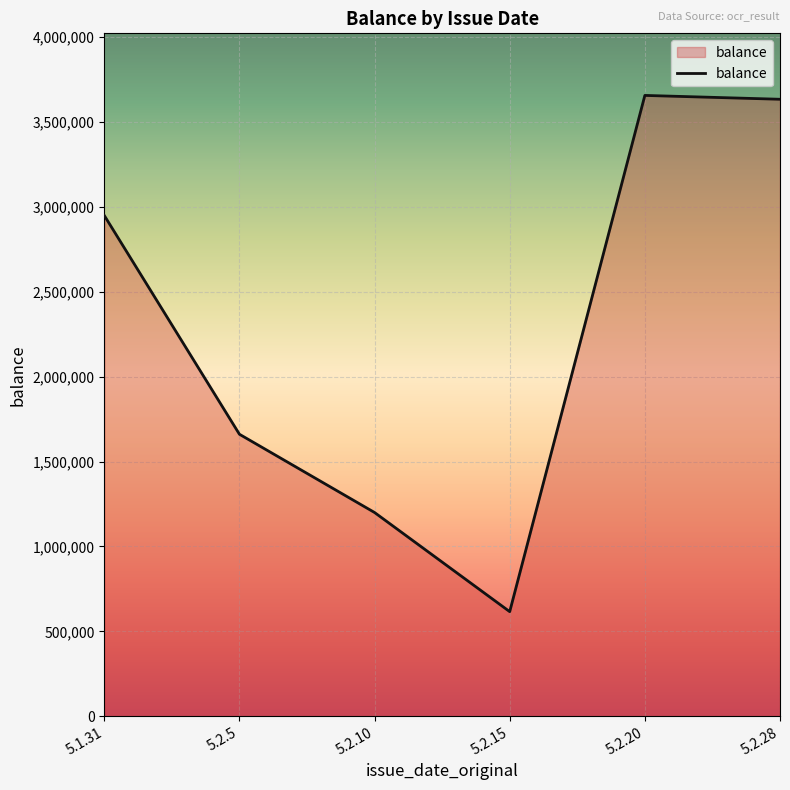

What is the smallest value displayed?

616000